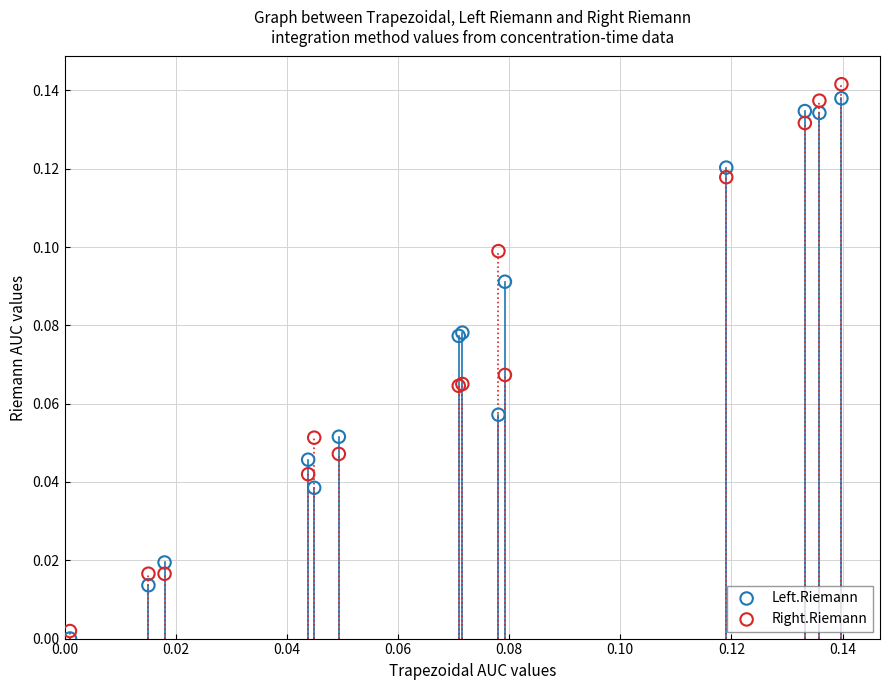

Which series reaches the maximum Y coordinate?

Right.Riemann